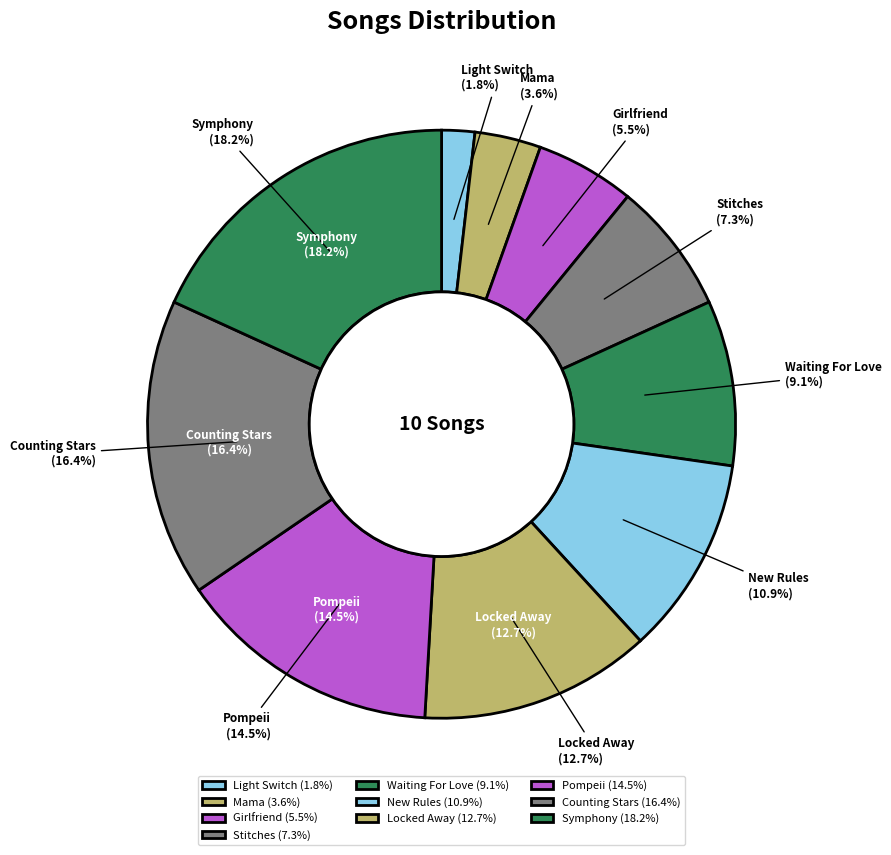

How many slices are in this pie chart?

10